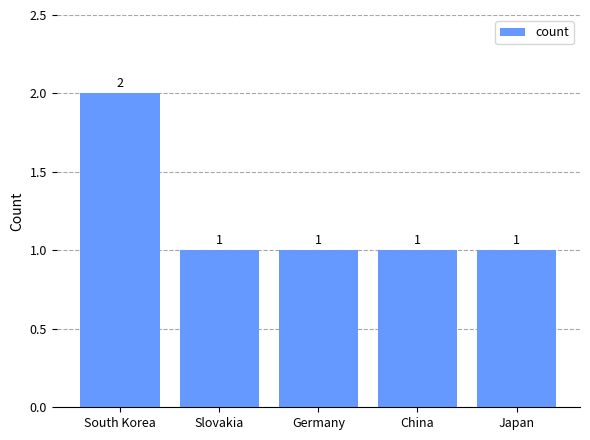

Approximately how many times larger is the value at Germany compared to South Korea?

0.5